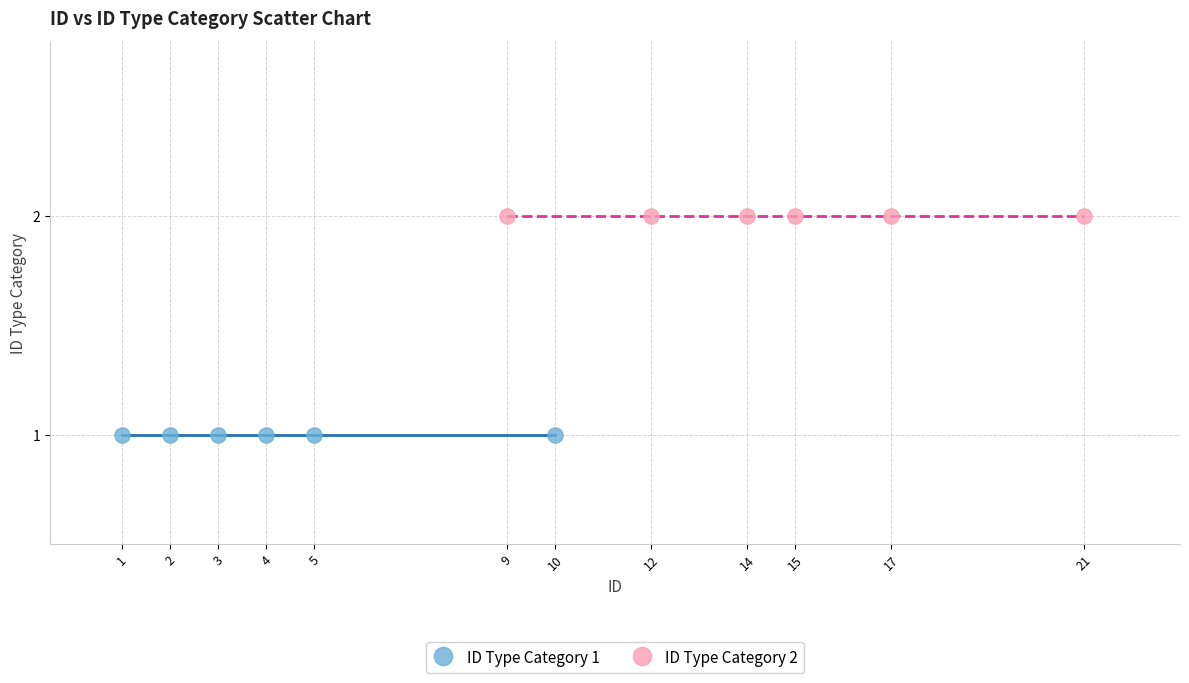

Which series contains the highest Y value?

ID Type Category 2